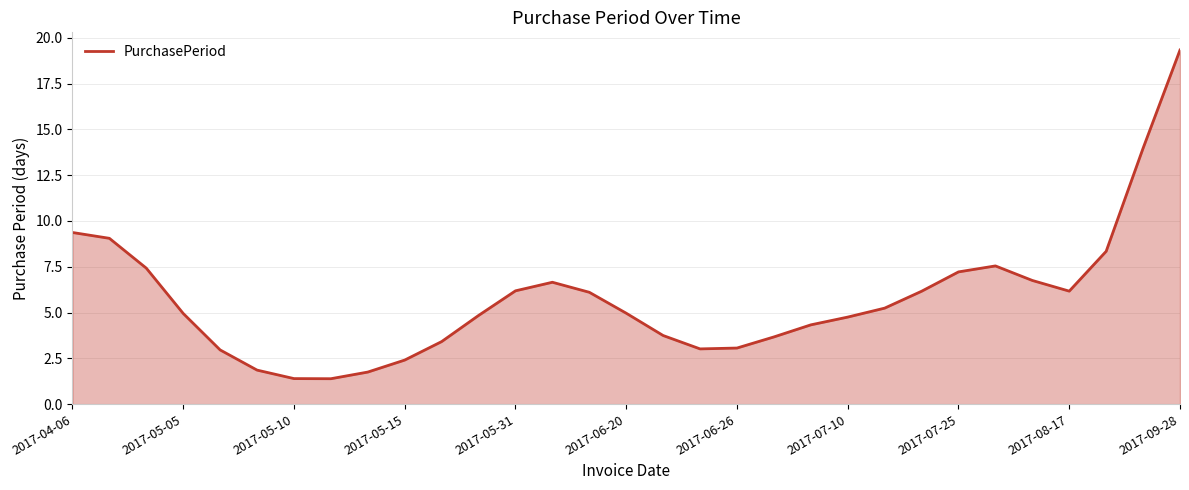

How many values exceed 4?

20